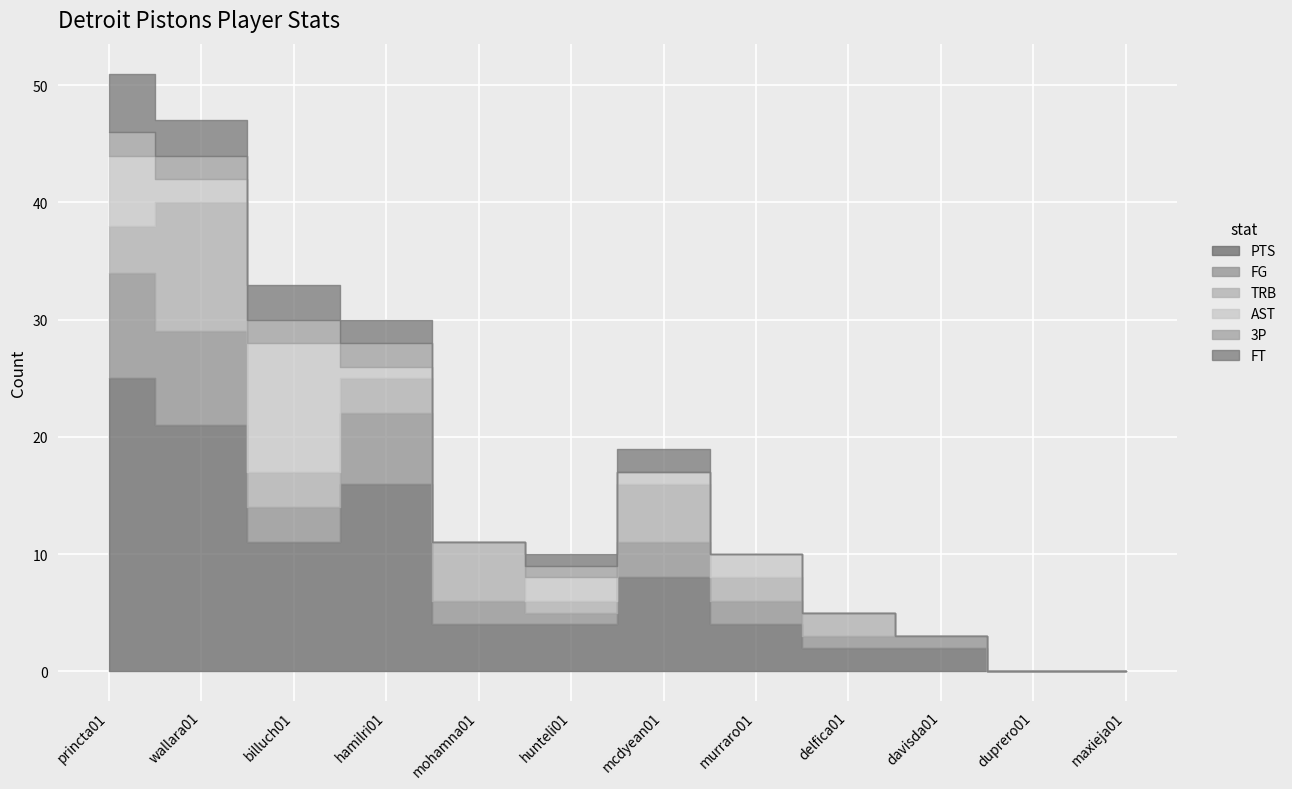

True or false: PTS and FG intersect in this chart.

False